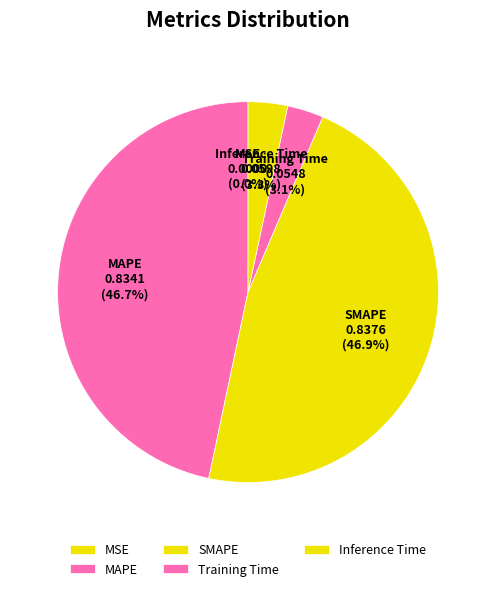

Is it true that Training Time is 3% of the pie?

True